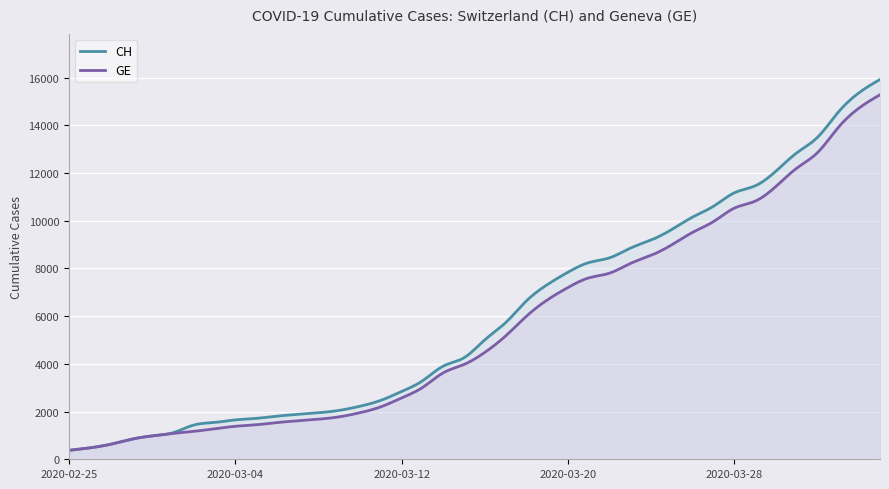

What is the difference between the CH values at 2020-03-22 and 2020-03-21?

200